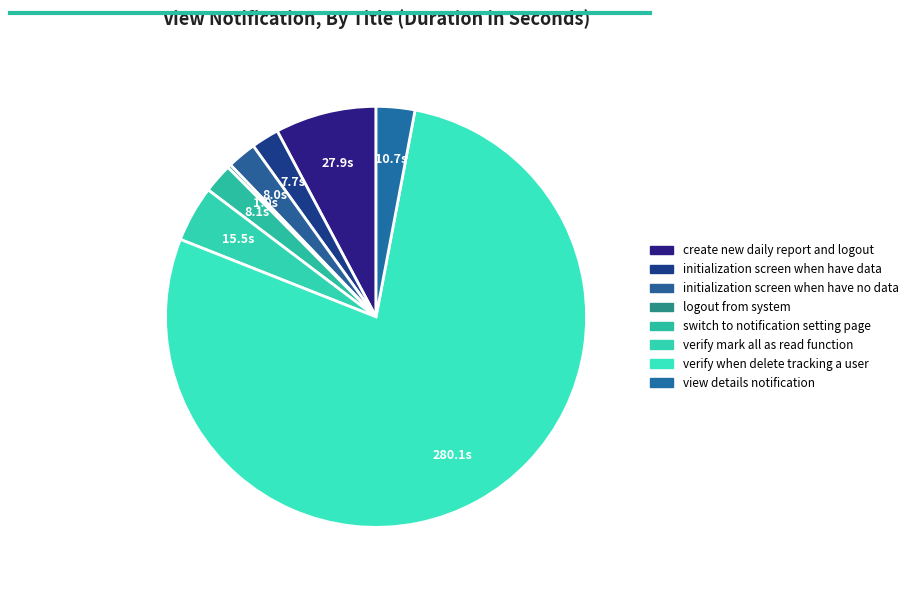

Which category accounts for the majority?

verify when delete tracking a user